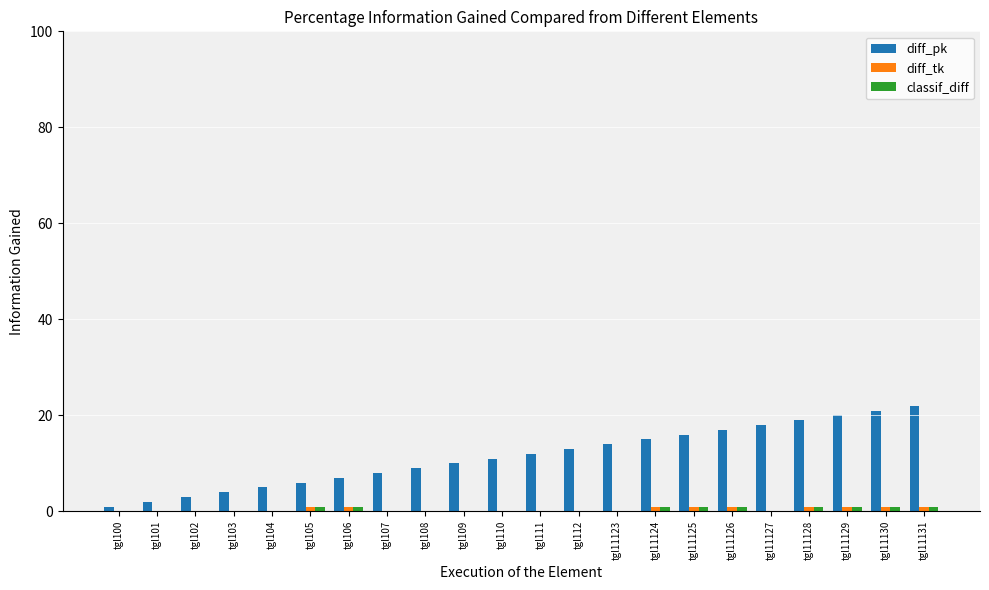

What are all the series names shown in the legend?

diff_pk, diff_tk, classif_diff